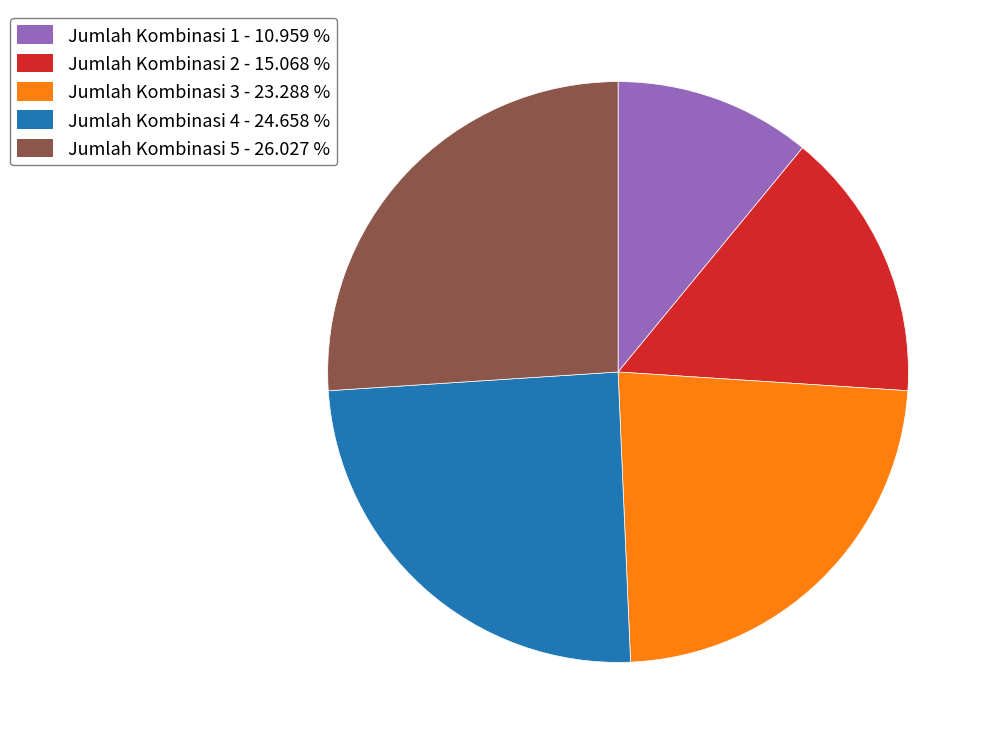

Does any single category account for the majority?

No